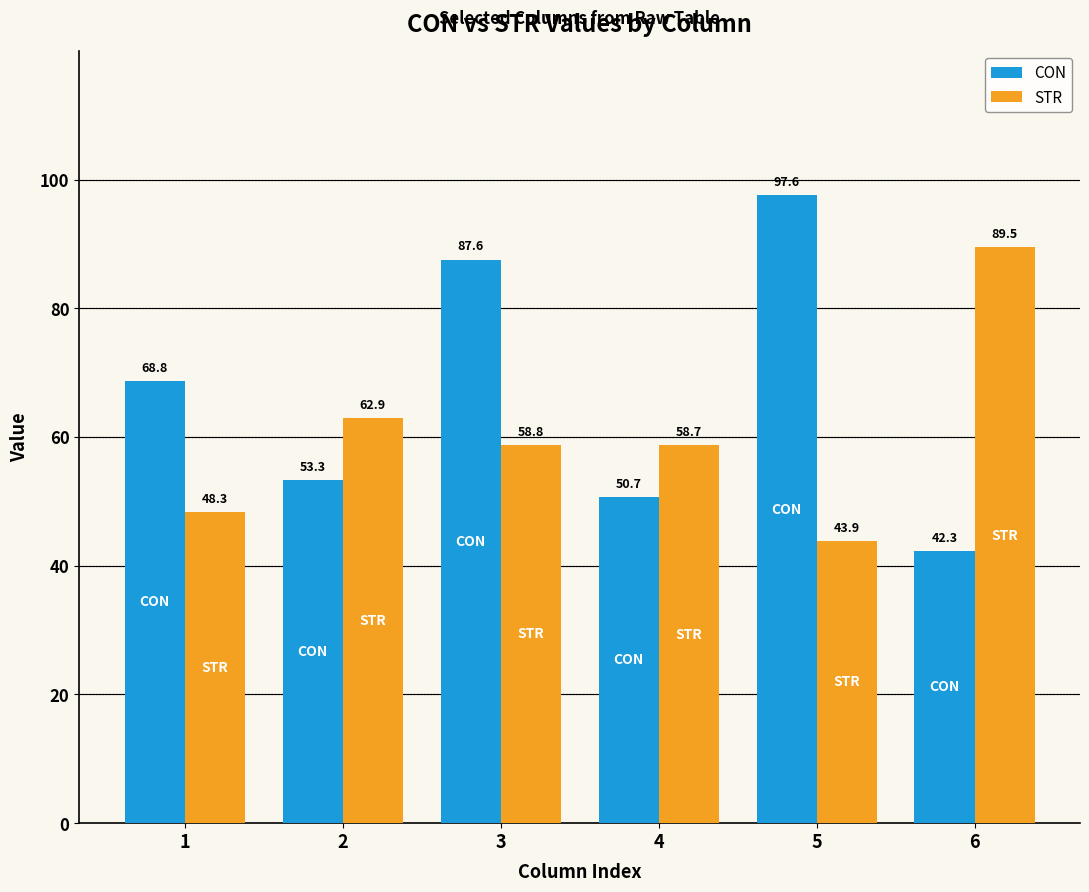

List the labels in order of STR value, largest first.

6, 2, 3, 4, 1, 5